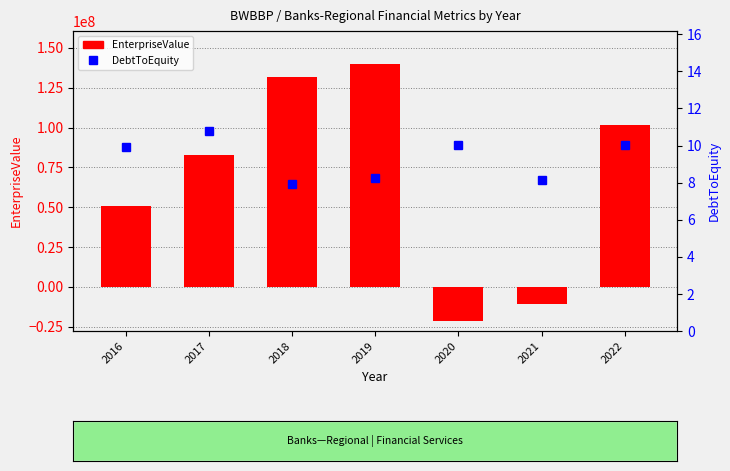

How many values in the DebtToEquity series are below 9?

3